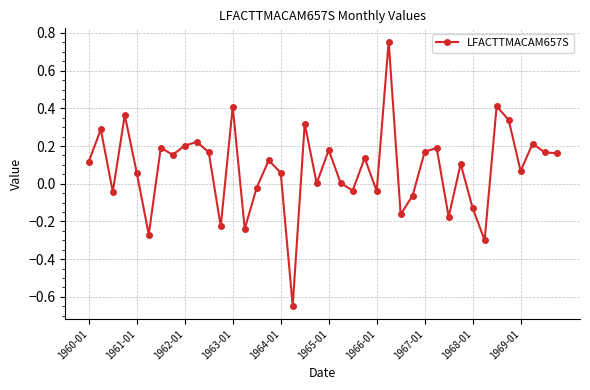

How many points are higher than both their immediate neighbors (excluding endpoints)?

14